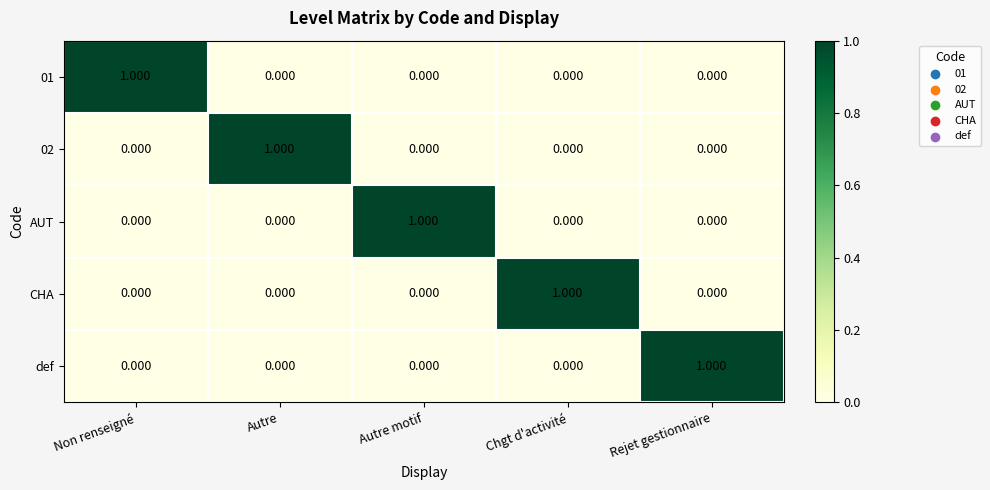

Which category has the highest value in the def series?

Rejet gestionnaire